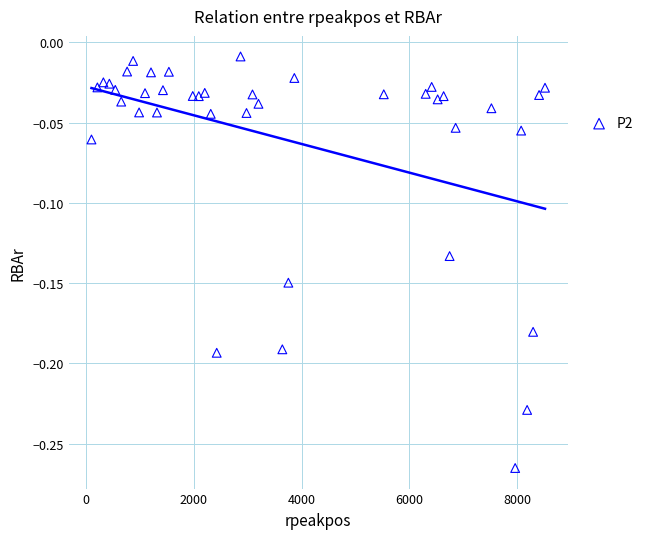

What is the range of X values (max minus min)?

8419.0